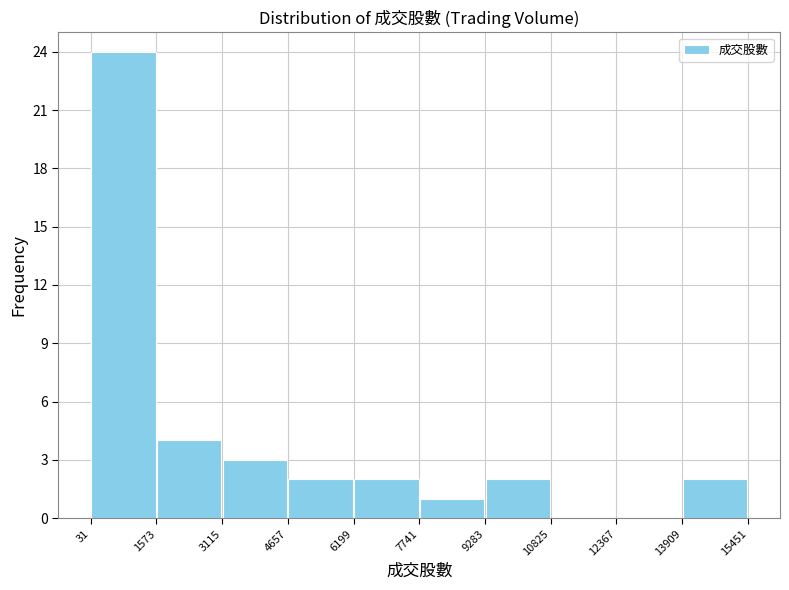

Reading left to right, transcribe this chart: for each bar, give the range it covers on the x-axis and its height. The values are not printed on the chart, so give them approximately, as read against the axis.

31 to 1573: 24
1573 to 3115: 4
3115 to 4657: 3
4657 to 6199: 2
6199 to 7741: 2
7741 to 9283: 1
9283 to 10825: 2
10825 to 12367: 0
12367 to 13909: 0
13909 to 15451: 2